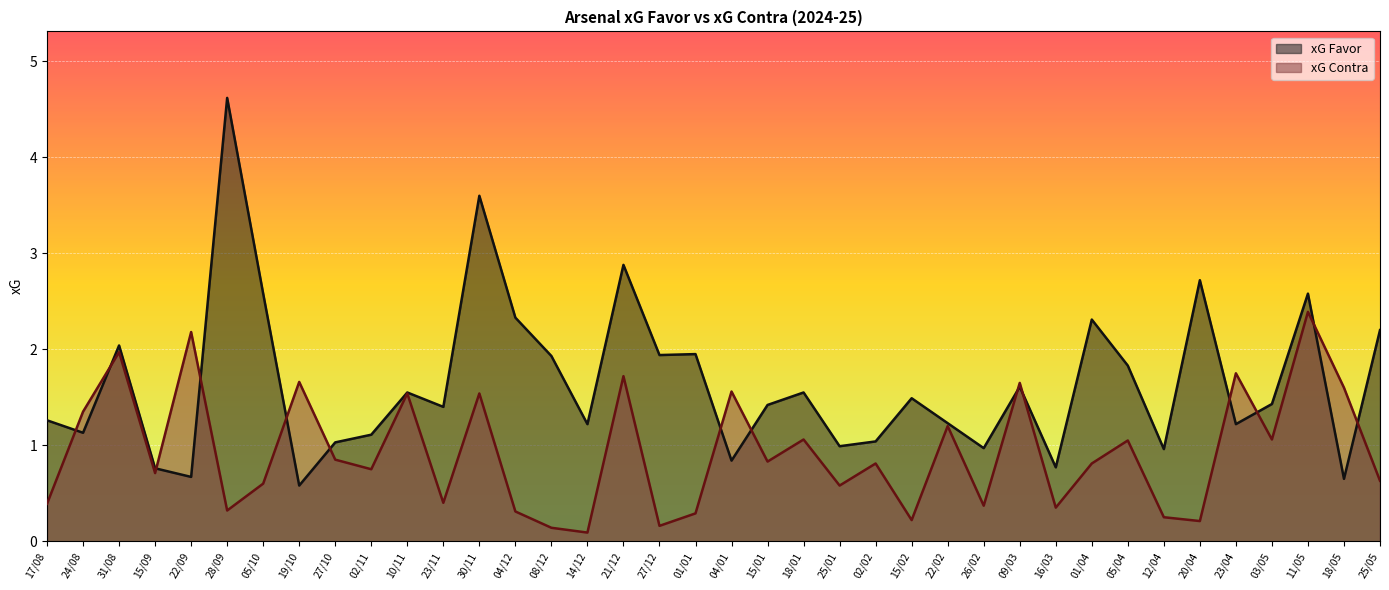

At how many categories does at least one series exceed 1?

33